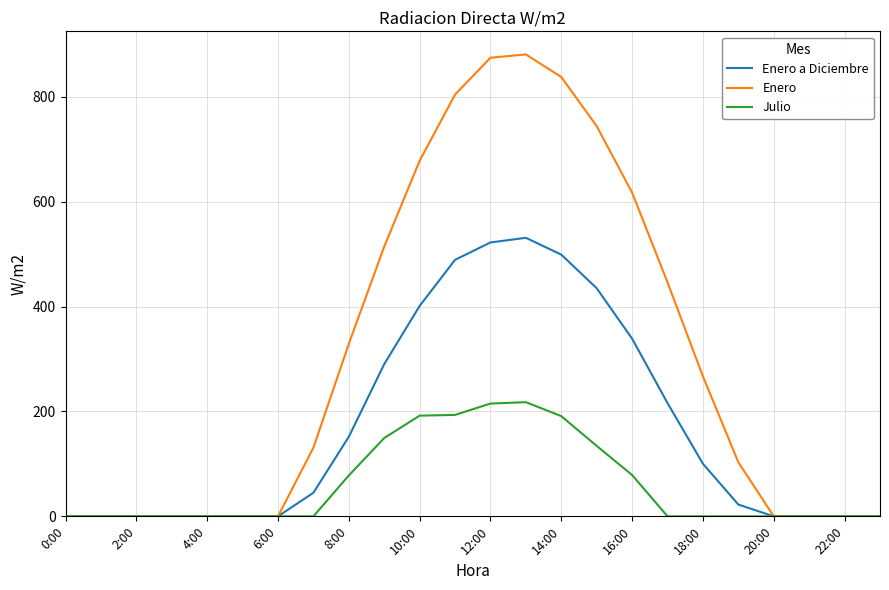

What is the highest value of the Julio series?

217.7